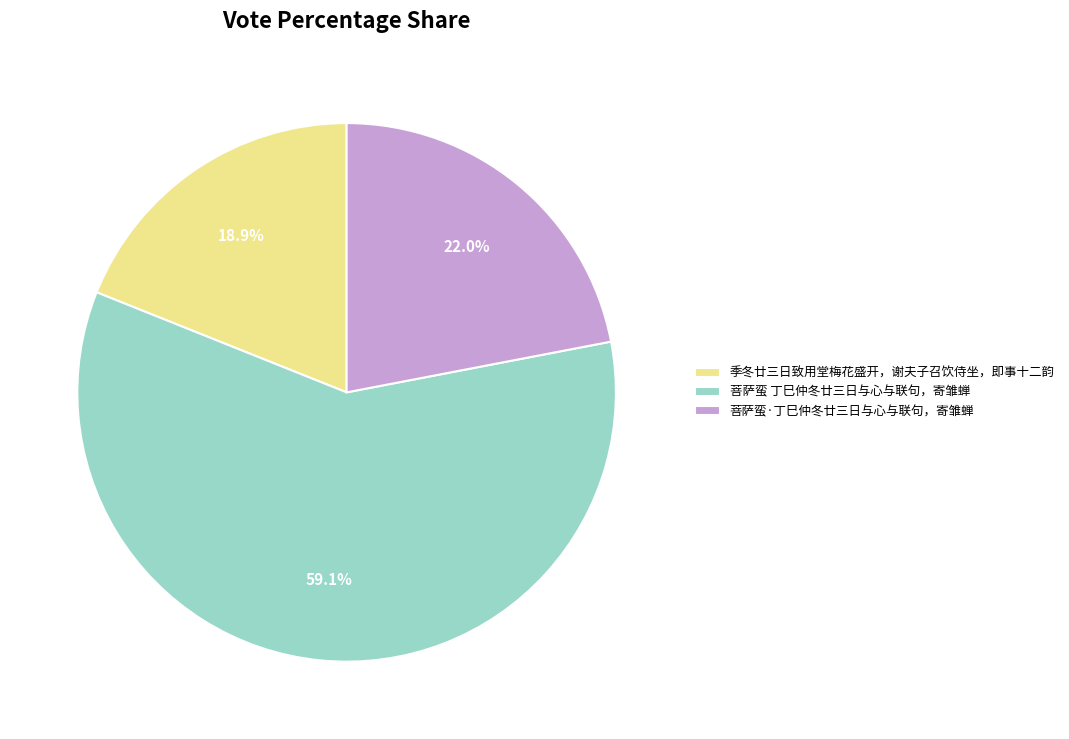

What percentage is the 菩萨蛮·丁巳仲冬廿三日与心与联句，寄雏蝉 slice, to the nearest percent?

22%